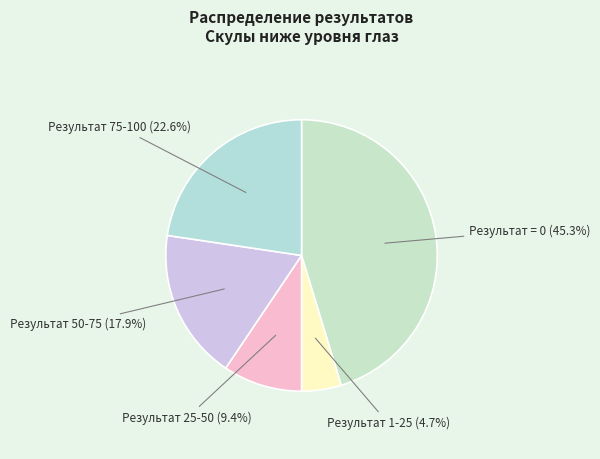

Count the number of slices in the pie.

5